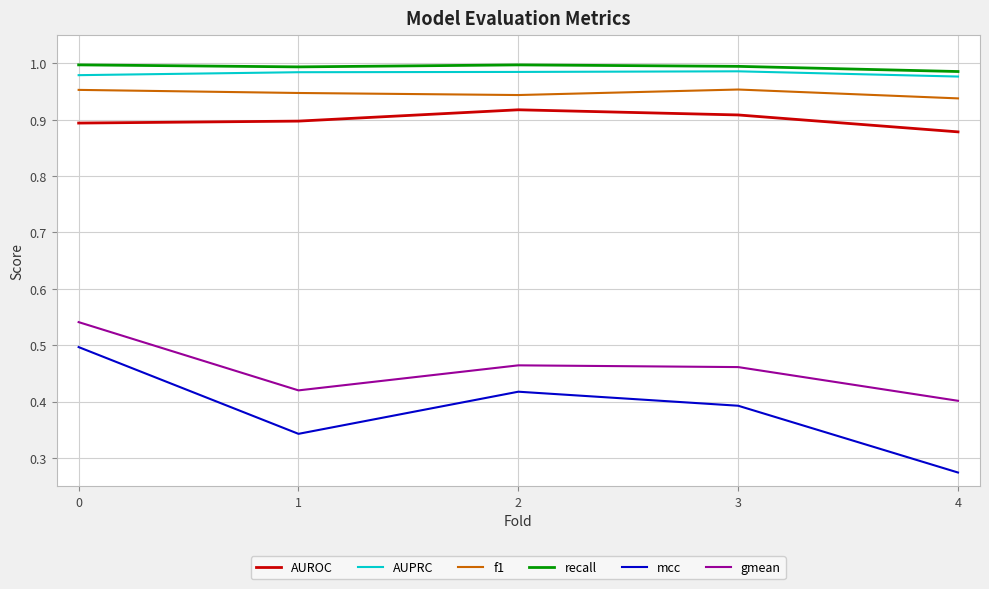

Is it true that AUROC equals 1.4 at 1?

False